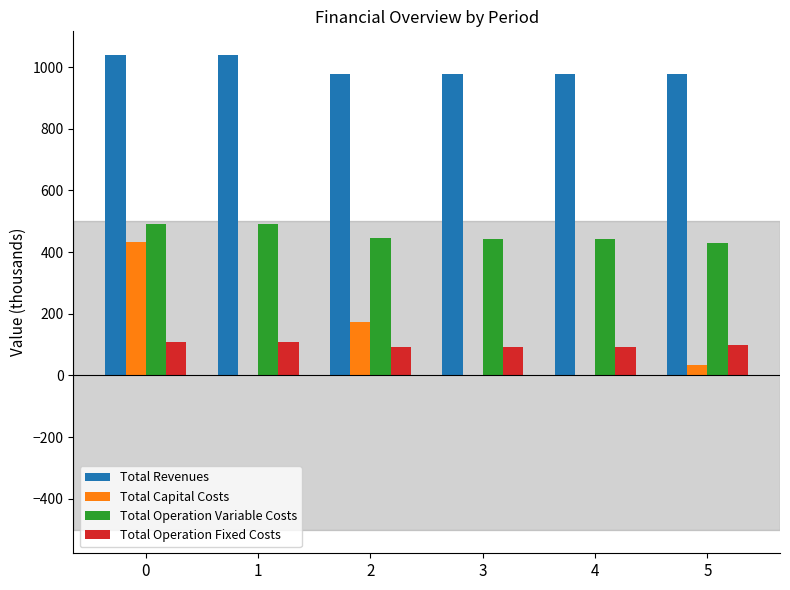

What is the sum of all Total Revenues values?

5985.6